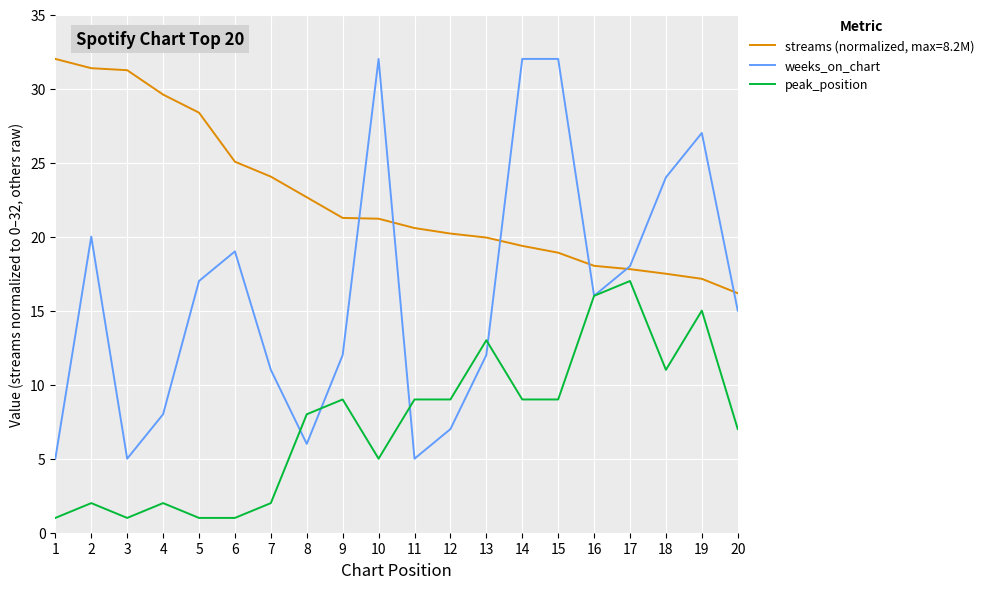

Where is the first local minimum for peak_position?

3